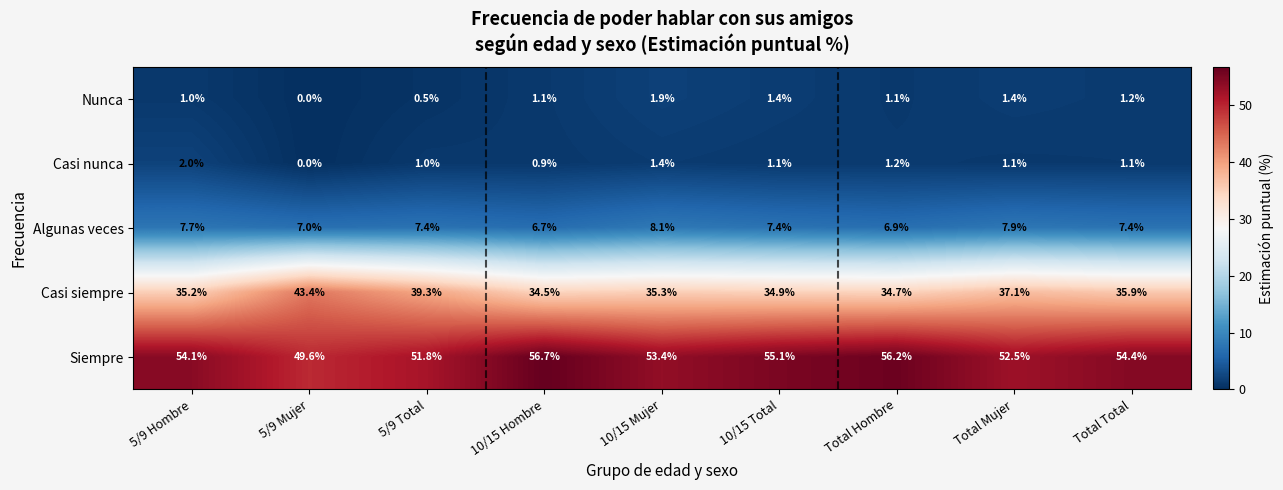

Where does the Casi siempre series first go above 35?

5/9 Hombre